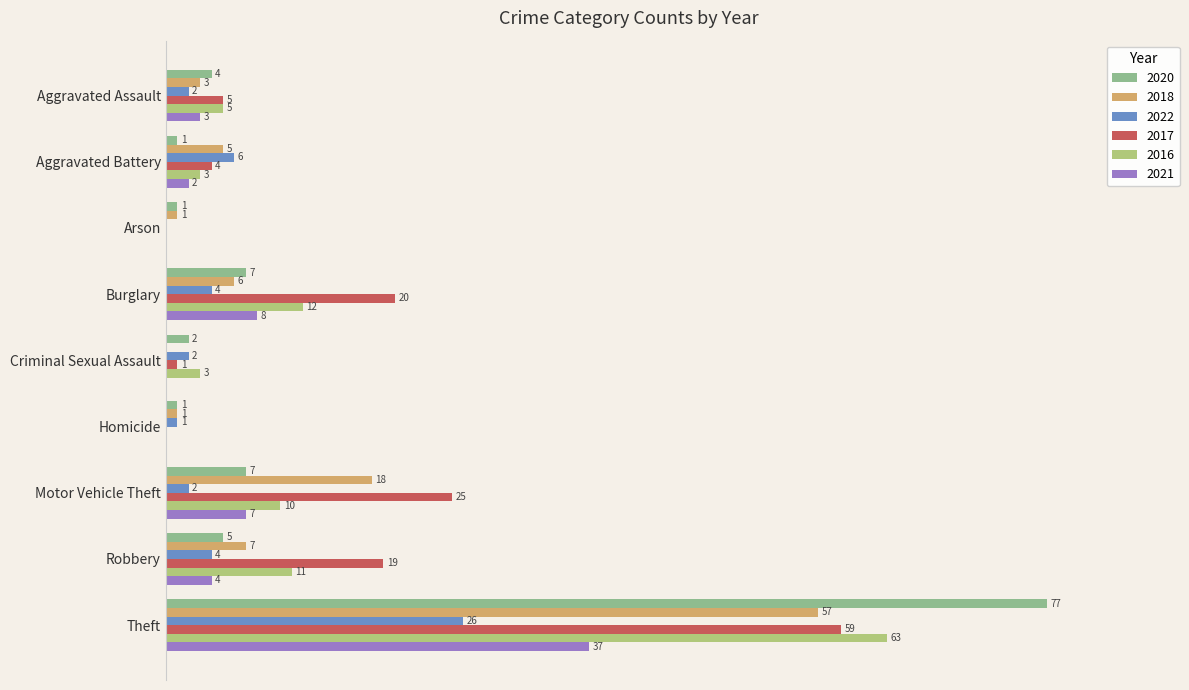

Where is 2021 nearest to the value 18?

Burglary